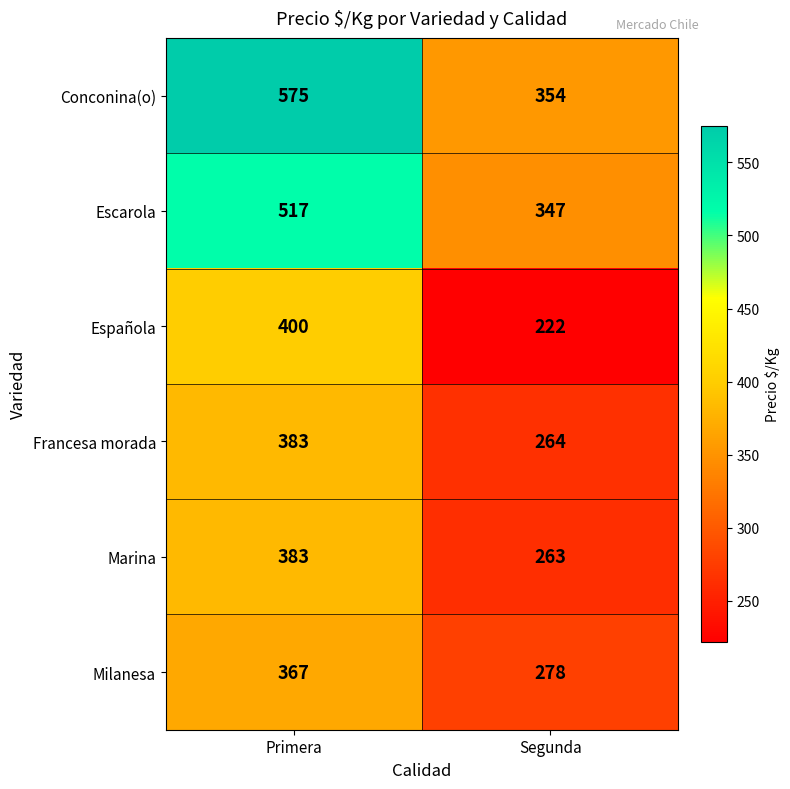

What is the difference between the highest and lowest values at Segunda?

132